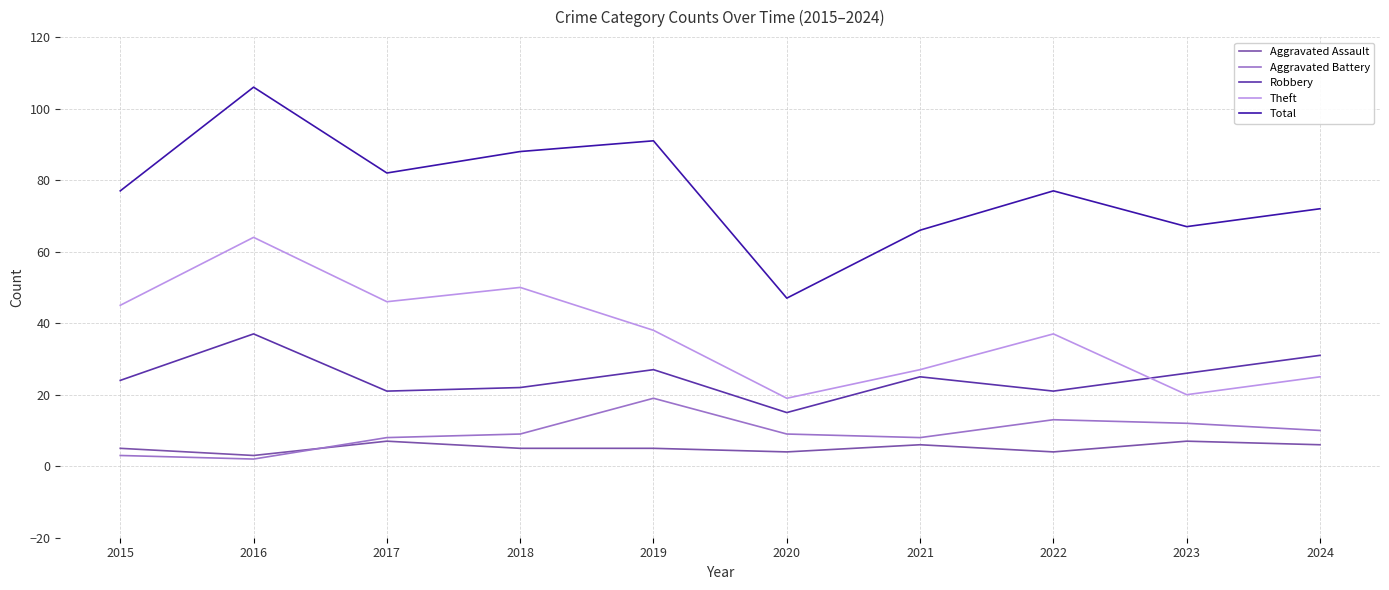

Is the value of Aggravated Battery at 2023 greater than the value of Total at 2023?

No